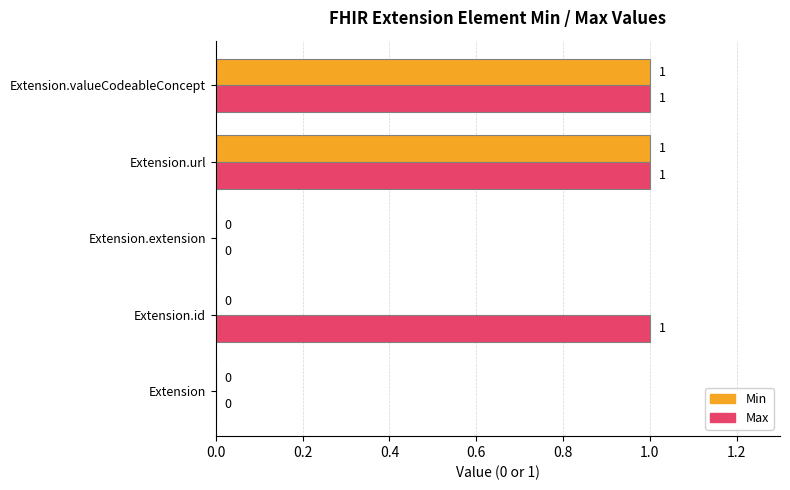

How many values in the Min series exceed 0?

2